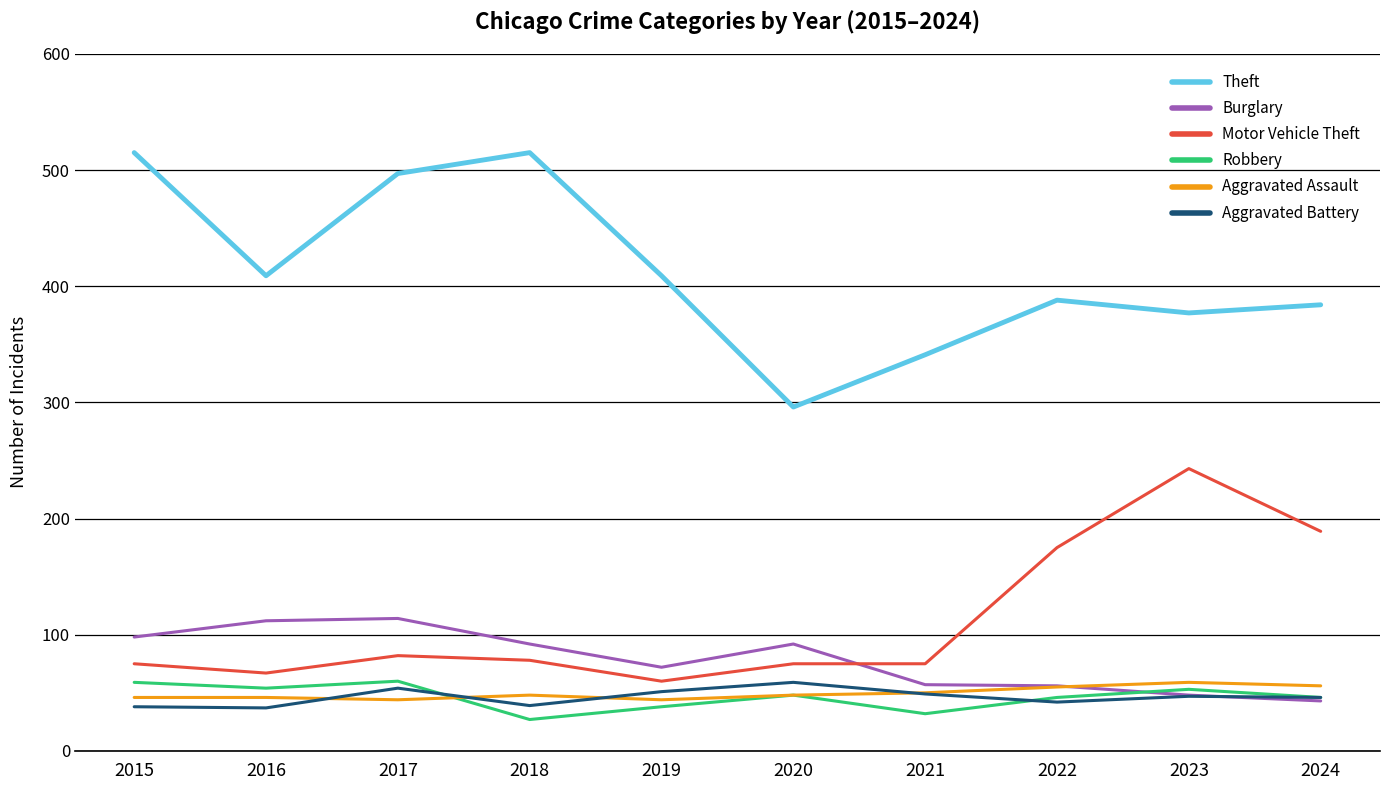

Is it true that Motor Vehicle Theft equals 310 at 2022?

False